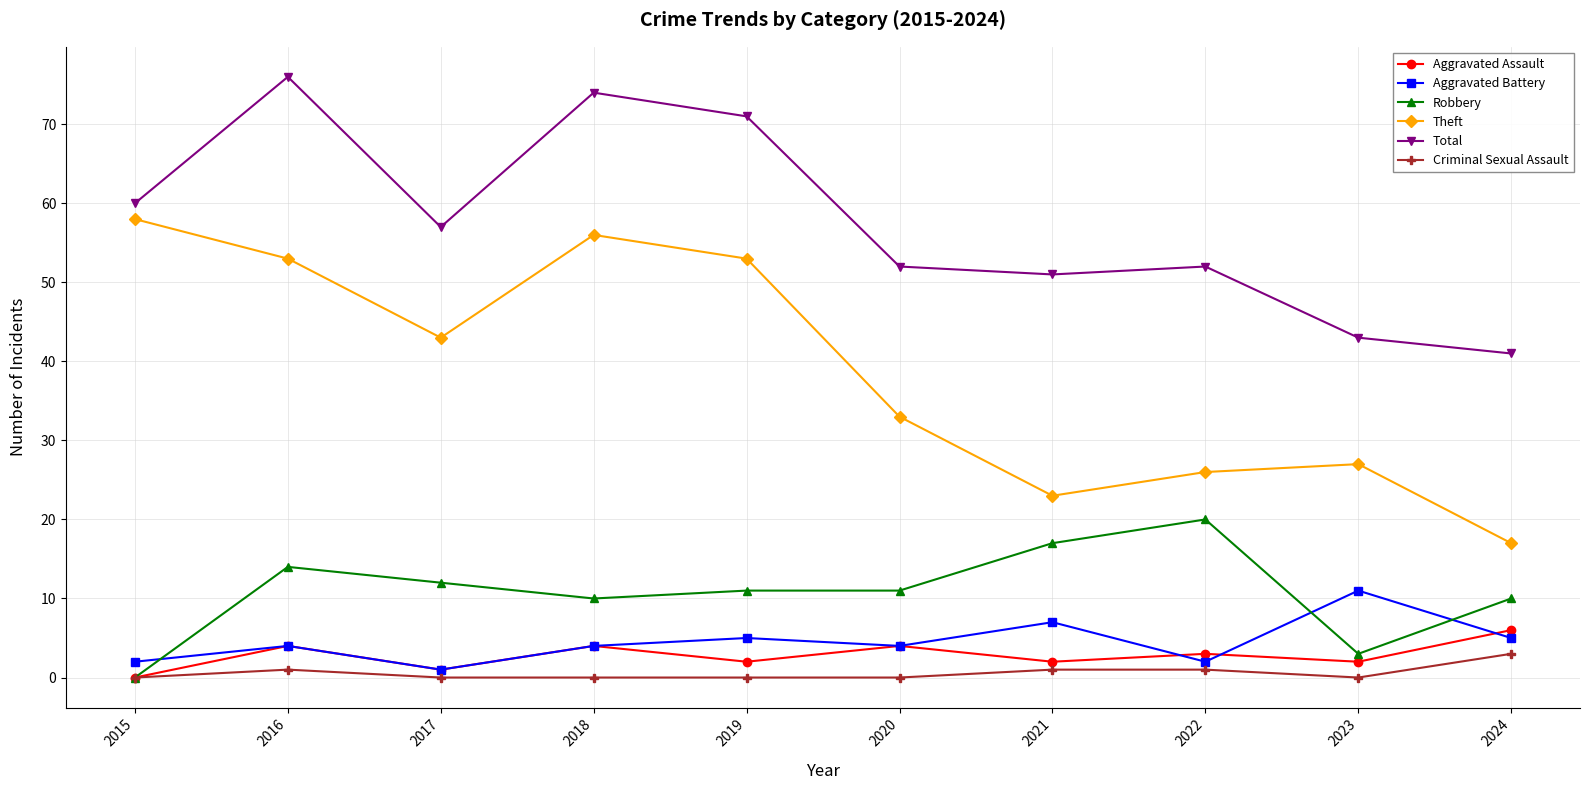

Where is the first local minimum for Total?

2017